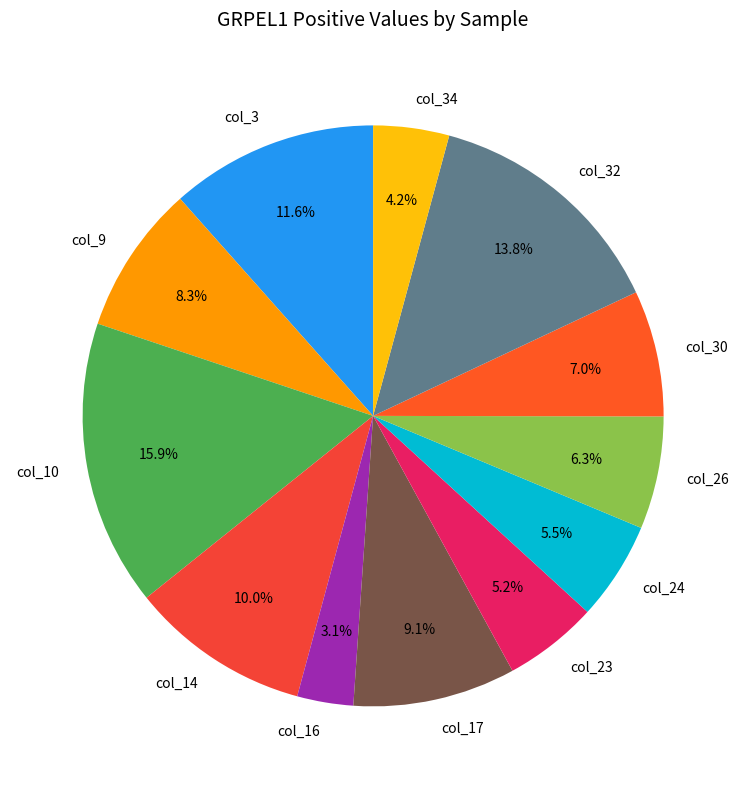

Does col_10 represent more than half of the total?

No